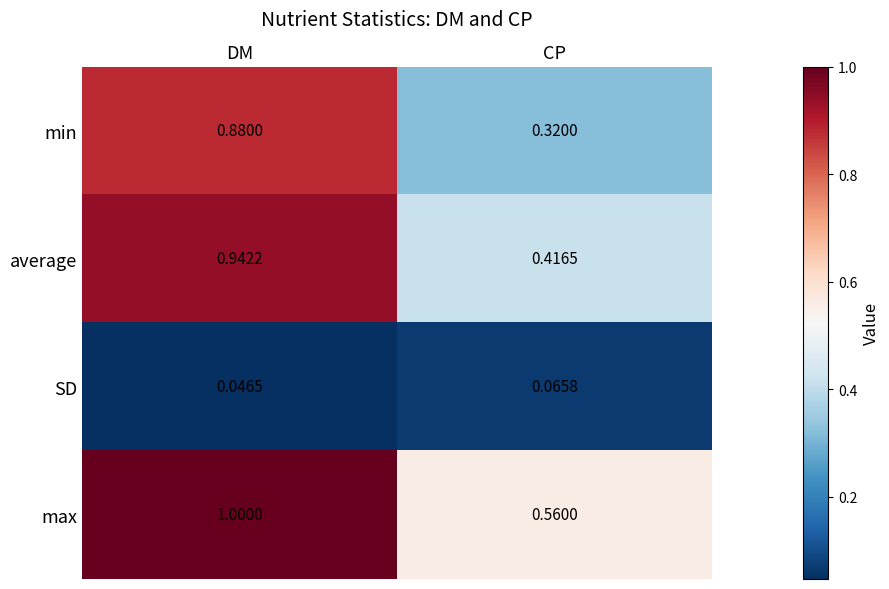

At which label is SD closest to 0?

DM